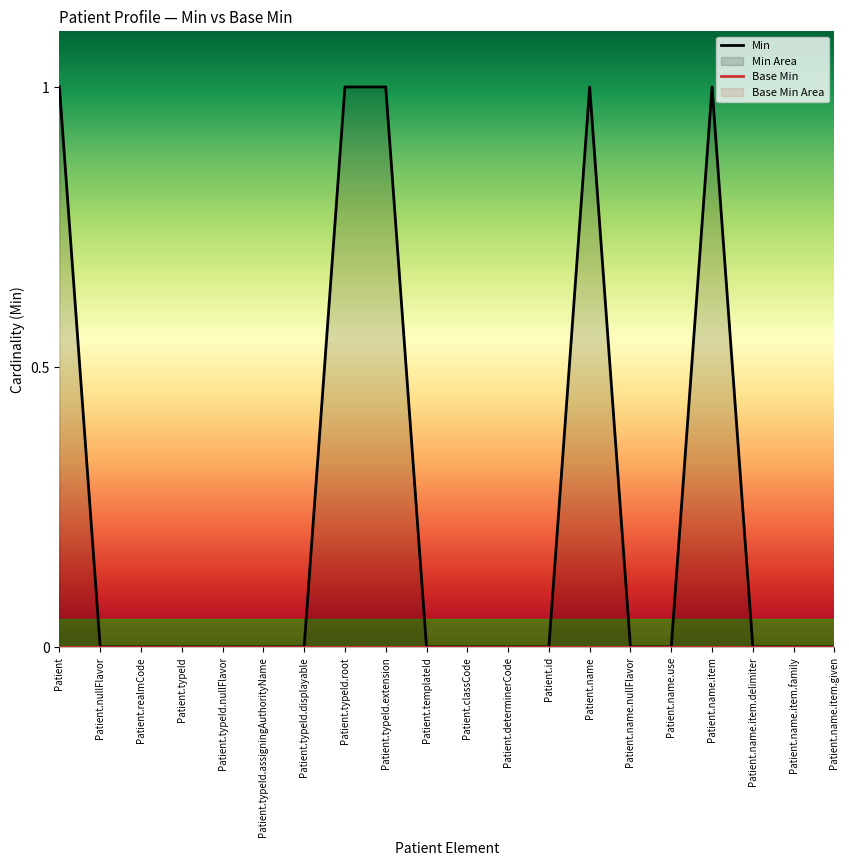

Reading left to right, transcribe all the data shown in this chart.

Min: 1	0	0	0	0	0	0	1	1	0	0	0	0	1	0	0	1	0	0	0
Base Min: 0	0	0	0	0	0	0	0	0	0	0	0	0	0	0	0	0	0	0	0